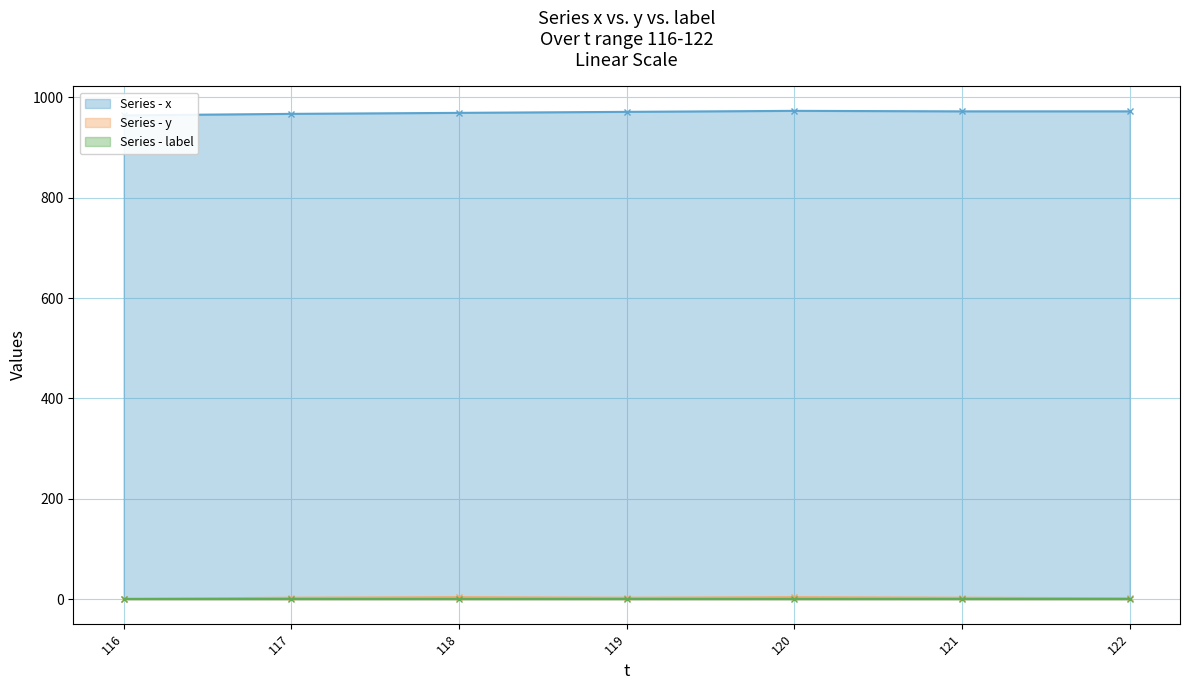

How many values in the y series exceed 3?

2